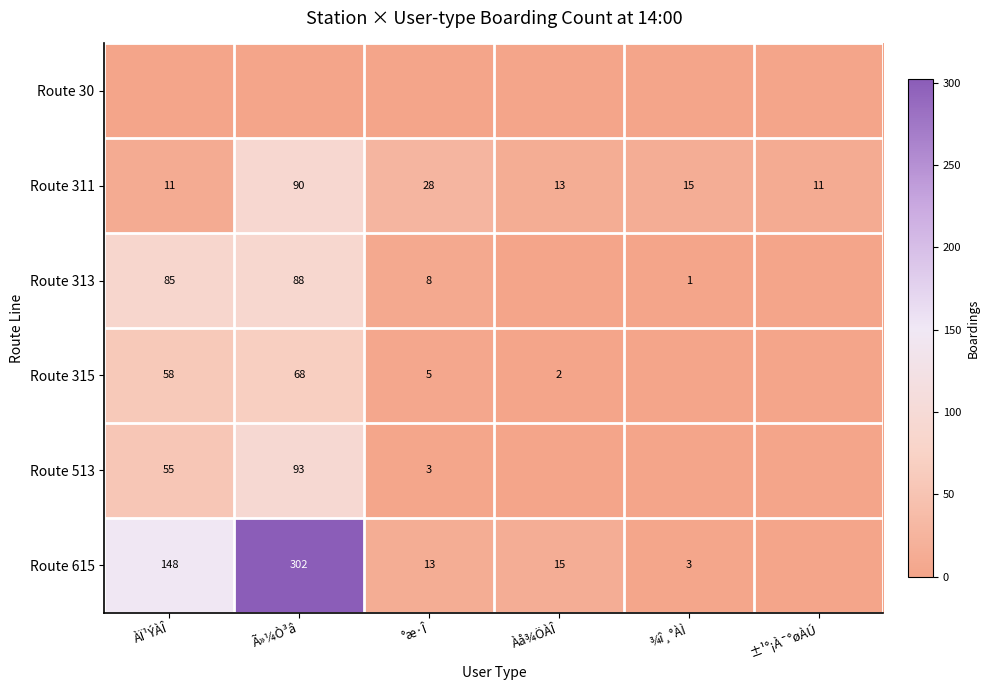

The value of Route 513 at Ã»¼Ò³â is 131. True or false?

False